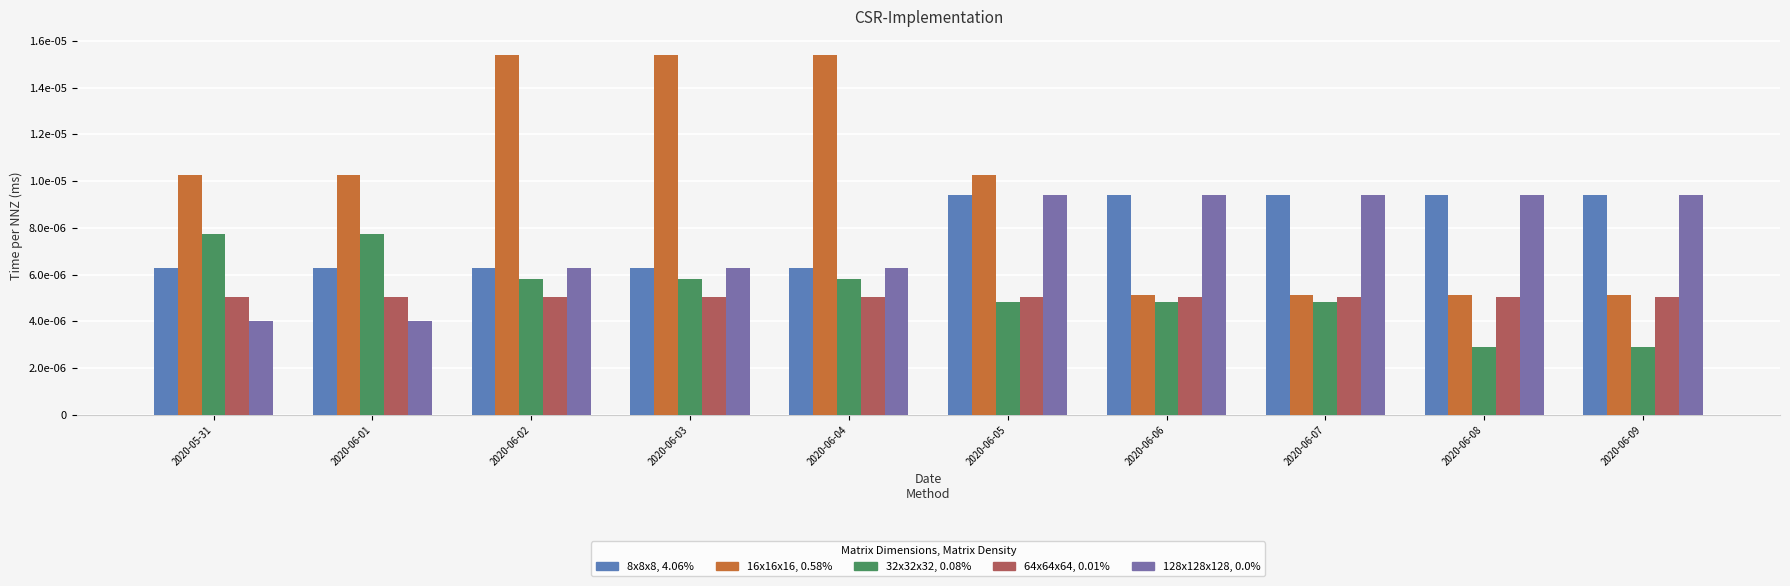

Rank the categories by 8x8x8, 4.06% value from highest to lowest.

2020-06-09, 2020-06-05, 2020-06-06, 2020-06-07, 2020-06-08, 2020-05-31, 2020-06-01, 2020-06-02, 2020-06-03, 2020-06-04